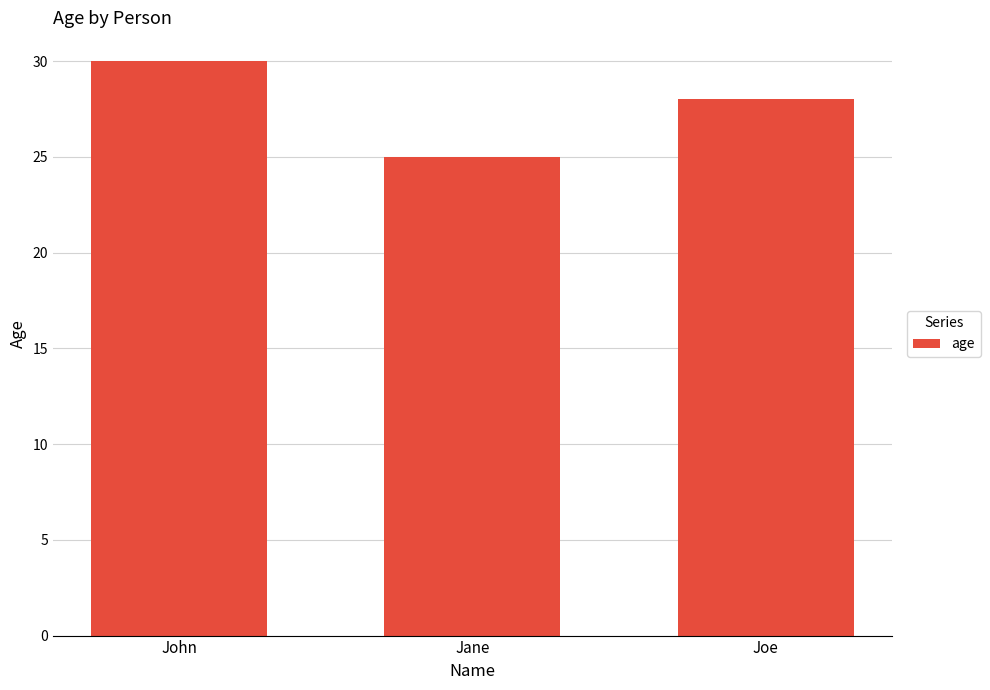

What is the sum of all values?

83